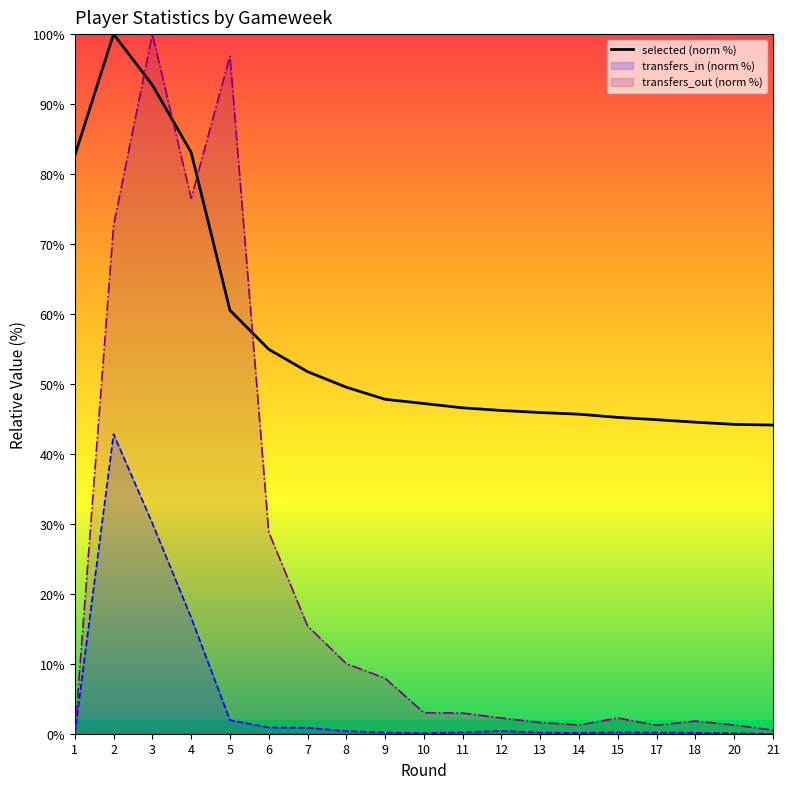

List the labels in order of transfers_in (norm %) value, largest first.

2, 3, 4, 5, 6, 7, 12, 8, 11, 15, 9, 17, 13, 18, 14, 10, 20, 1, 21